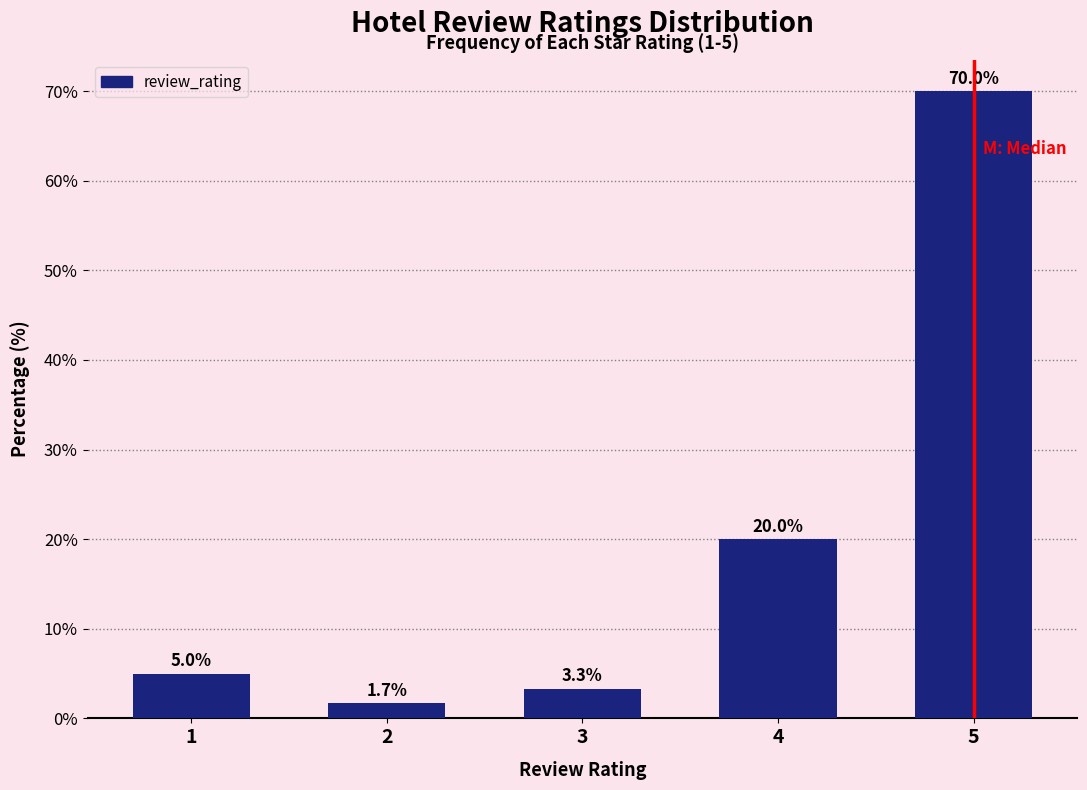

Reading left to right, extract all data points from this chart.

5.0	1.7	3.3	20.0	70.0